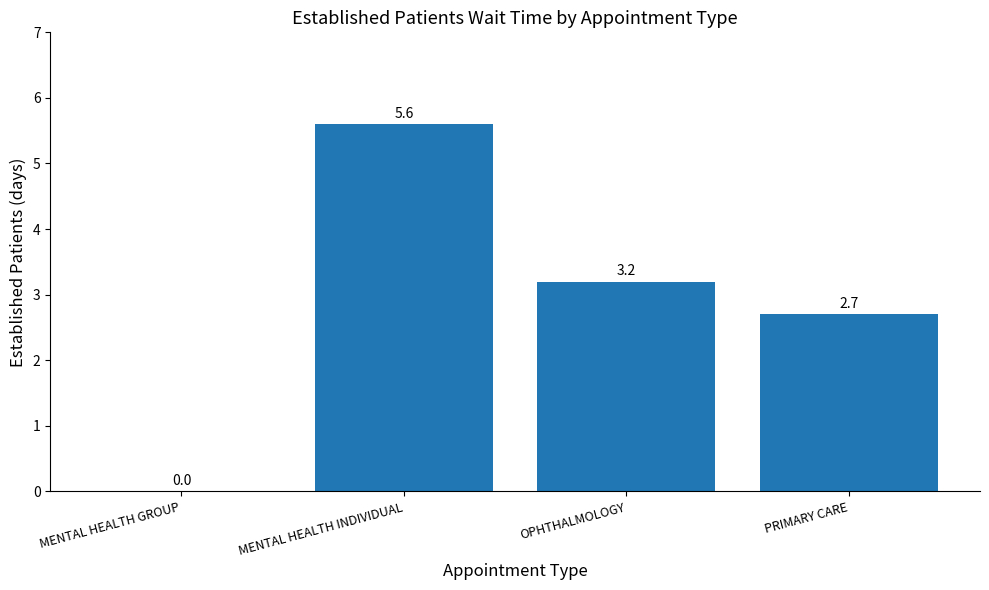

Which label corresponds to the largest value in the chart?

MENTAL HEALTH INDIVIDUAL